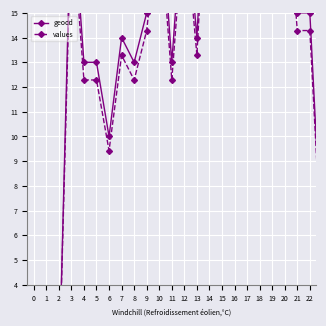

What is the difference between the second highest and minimum values in the values series?

25.7